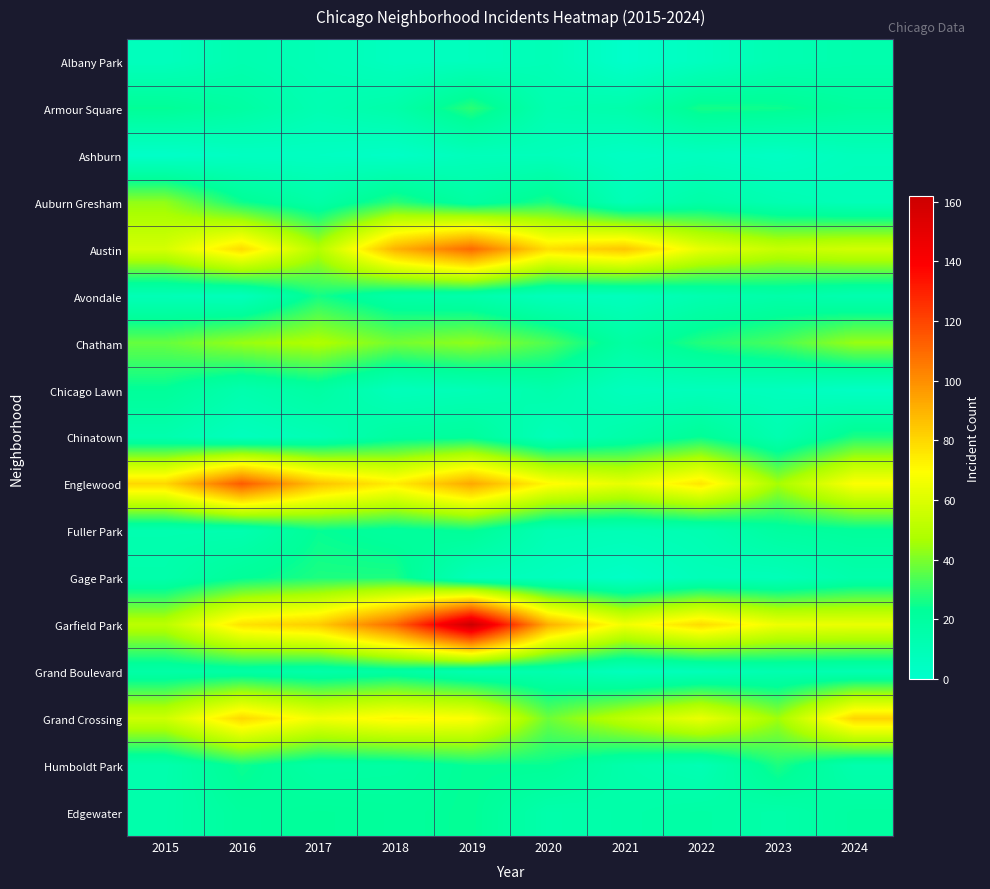

What is the maximum value shown in the chart?

162